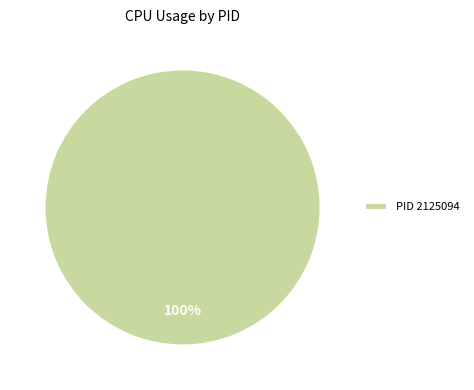

Is PID 2125094 the majority of the pie?

Yes